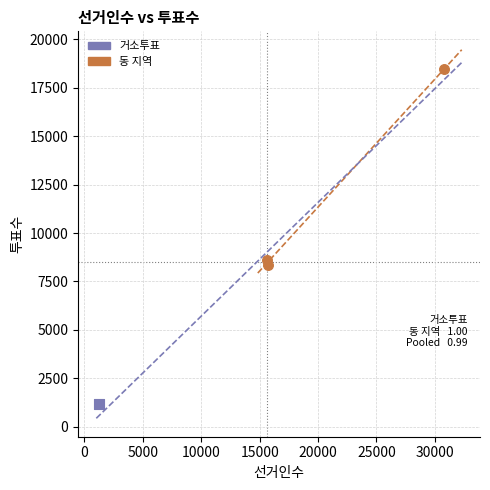

What are all the series names shown in the legend?

거소투표, 동 지역